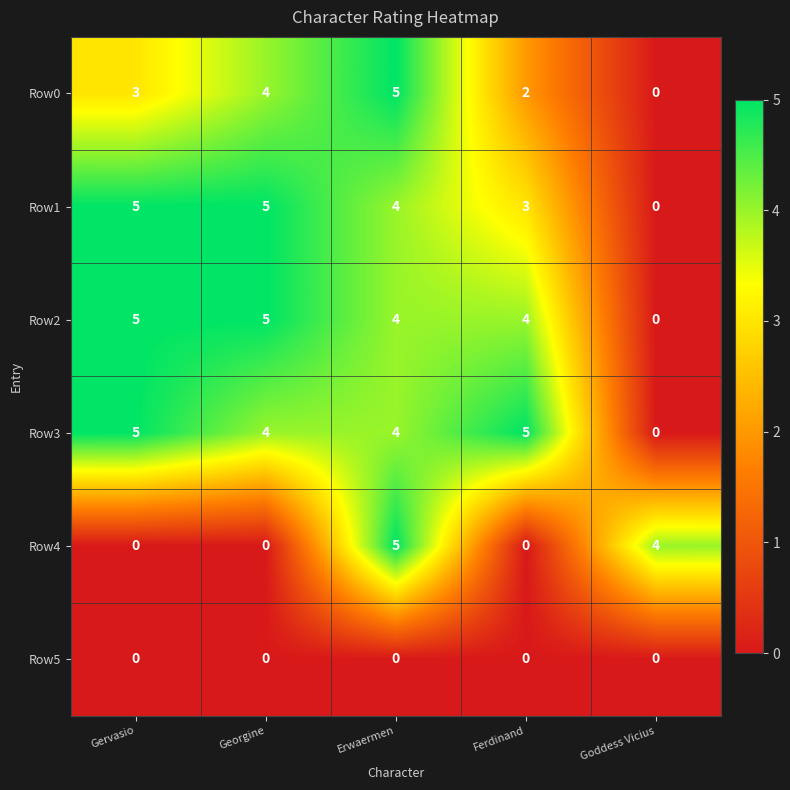

At which label does Row2 reach its minimum?

Goddess Vicius